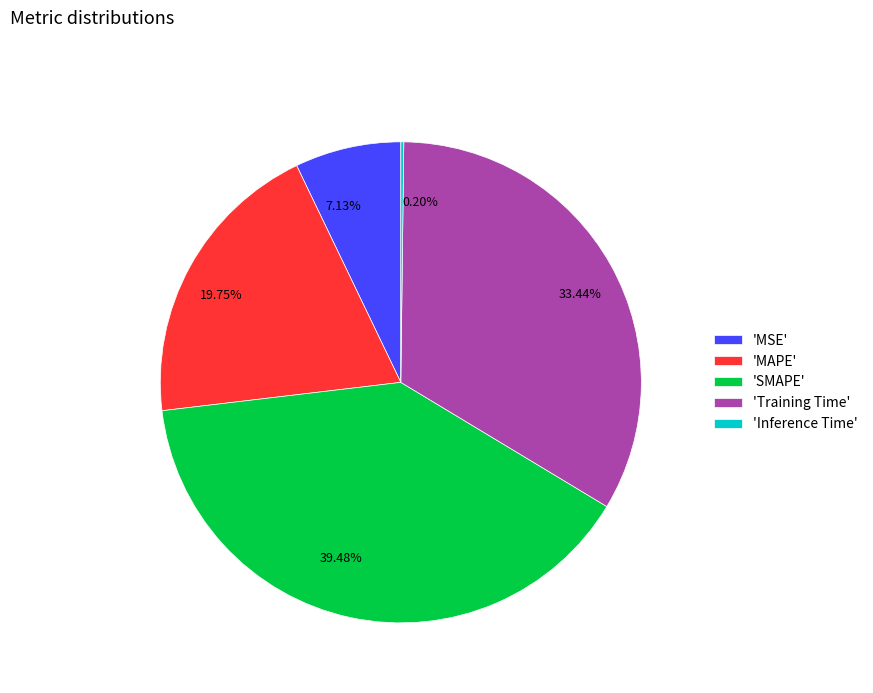

Is there a majority slice in this chart?

No